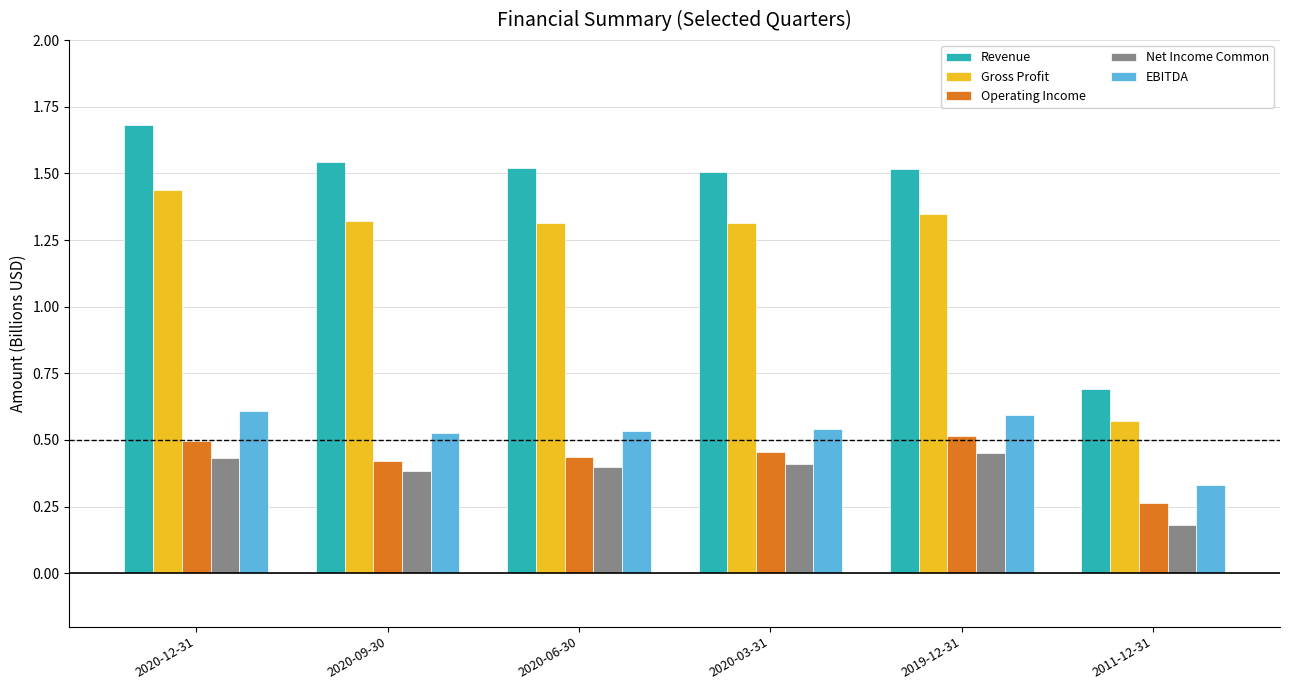

Which series changed the most between 2019-12-31 and 2011-12-31?

Revenue